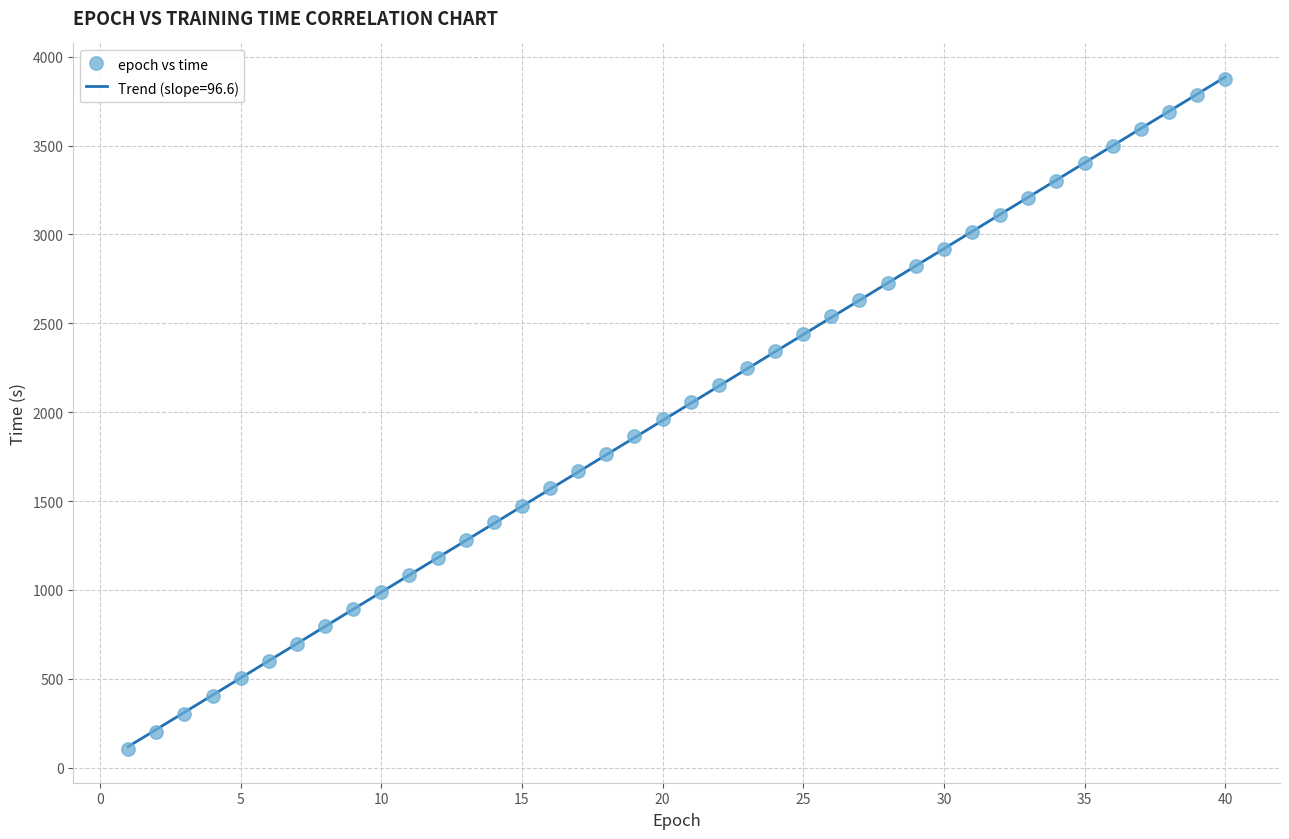

What is the range of X values (max minus min)?

39.0